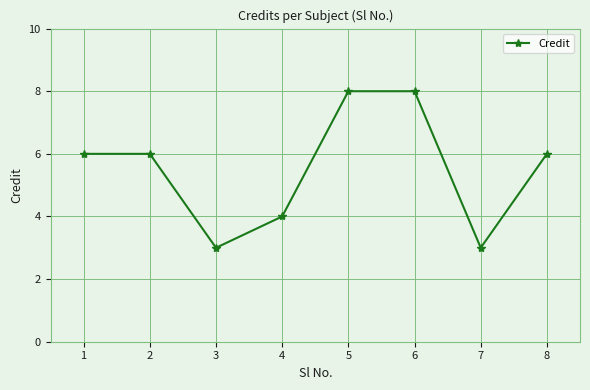

How many lines are shown in the chart?

1